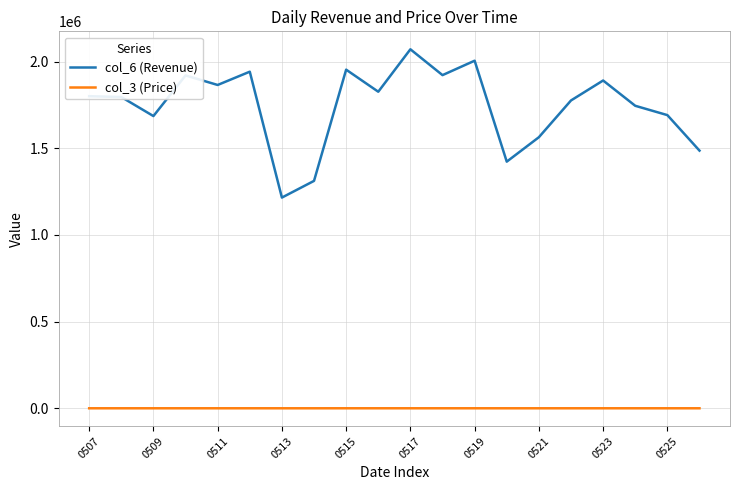

True or false: col_3 (Price) and col_6 (Revenue) intersect in this chart.

False